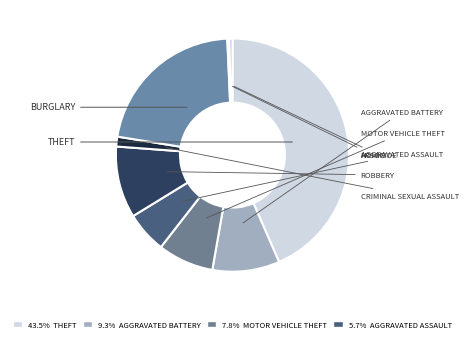

Count the number of slices in the pie.

9